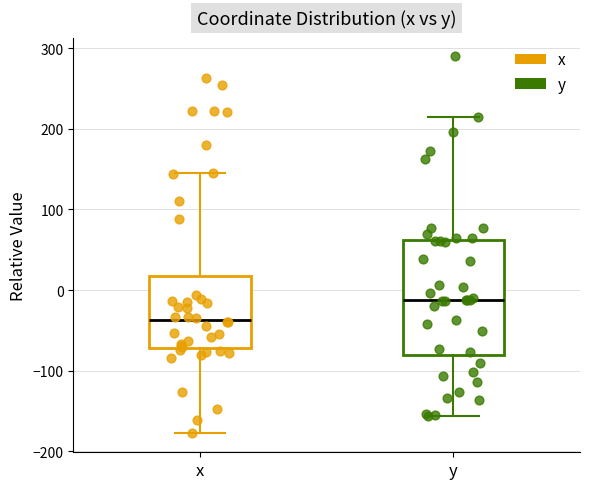

Which box has the lowest median line?

x